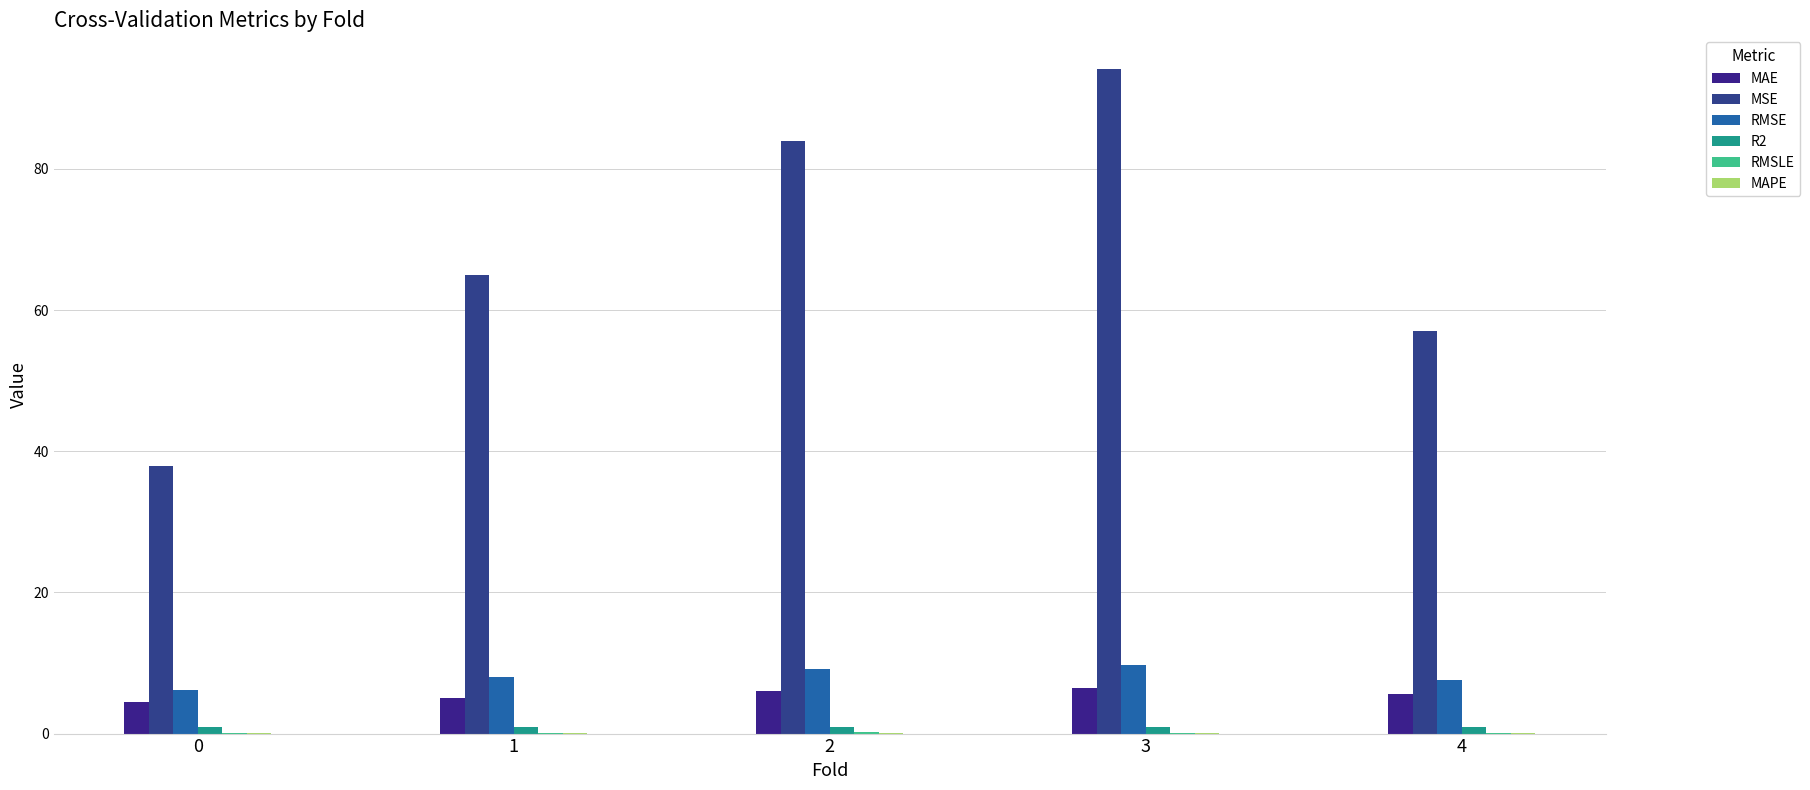

Reading left to right, list all the values displayed in this chart.

MAE: 0=4.5	1=5.1	2=6.0	3=6.5	4=5.6
MSE: 0=37.9	1=64.9	2=83.9	3=94.2	4=57.0
RMSE: 0=6.2	1=8.1	2=9.2	3=9.7	4=7.5
R2: 0=0.9	1=0.9	2=0.9	3=0.9	4=0.9
RMSLE: 0=0.1	1=0.1	2=0.2	3=0.1	4=0.1
MAPE: 0=0.1	1=0.1	2=0.1	3=0.1	4=0.1